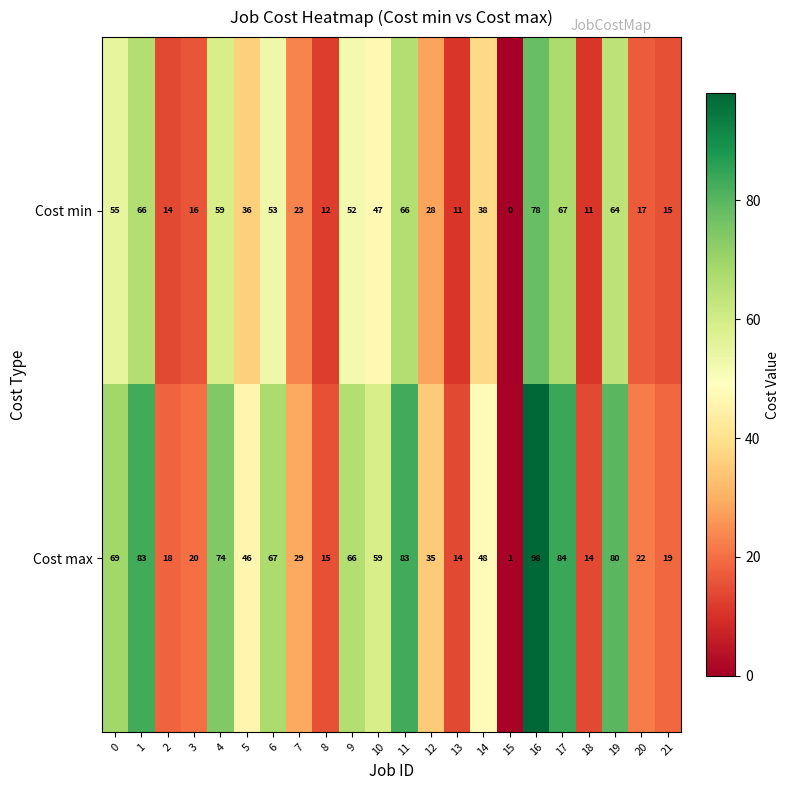

At 13, list the series in order from largest to smallest.

Cost max, Cost min